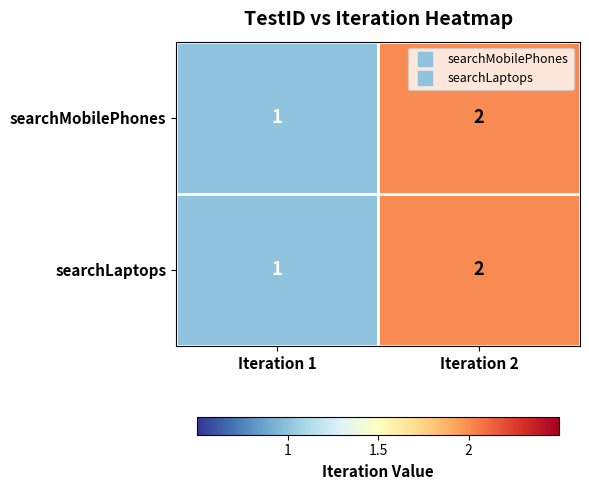

What is the total value across all series at Iteration 1?

2